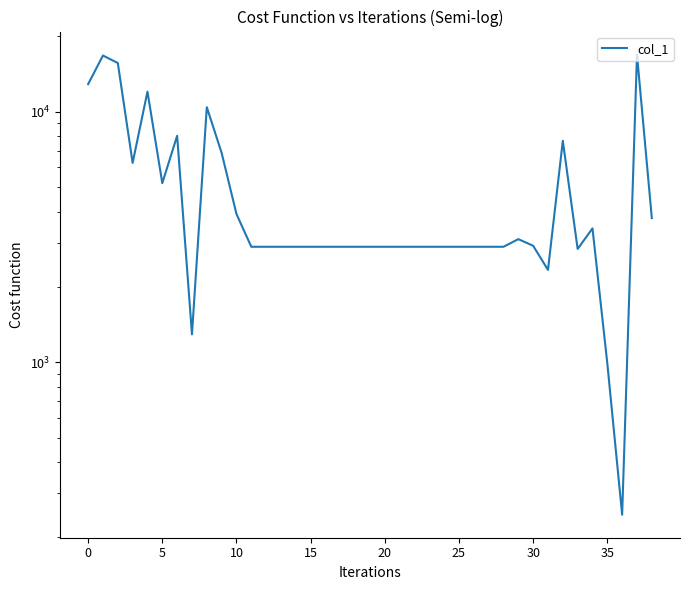

How many data points are less than 2892?

5